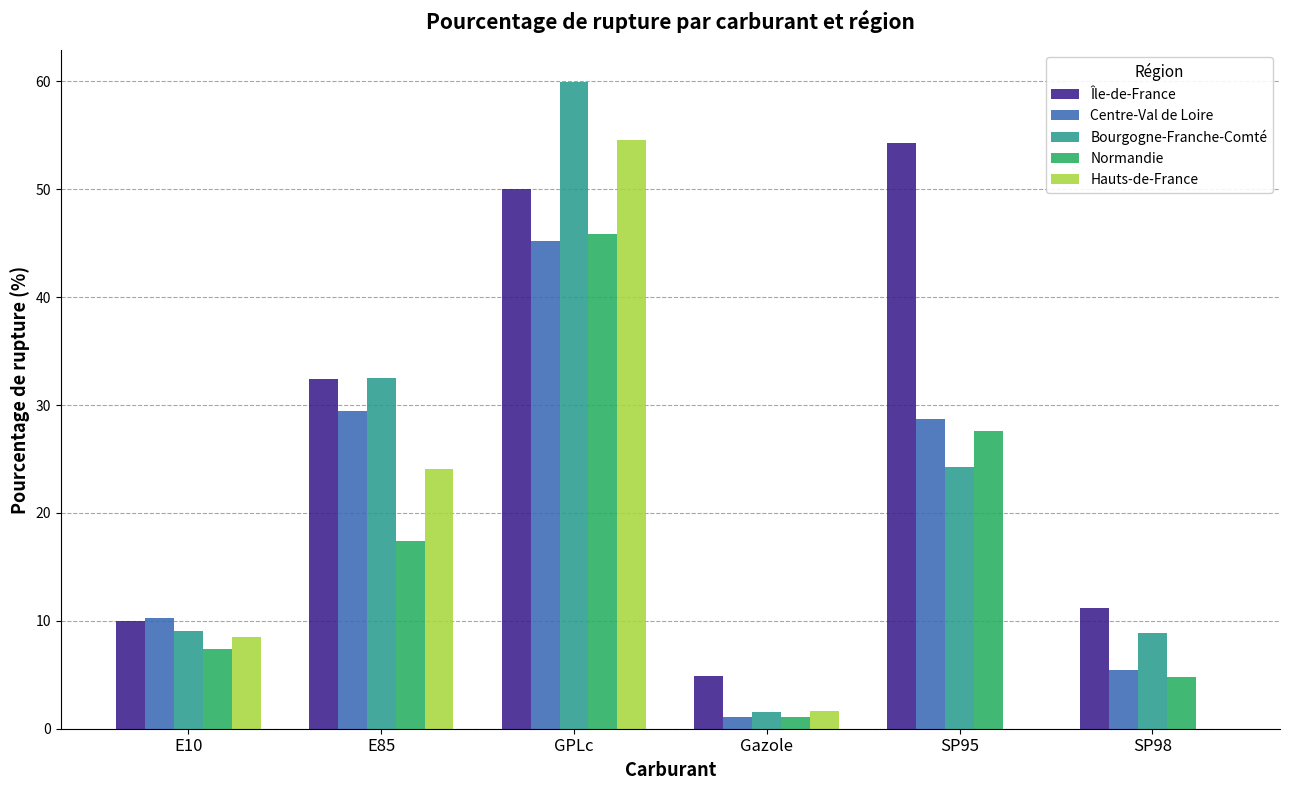

What is the sum of all Hauts-de-France values?

88.9